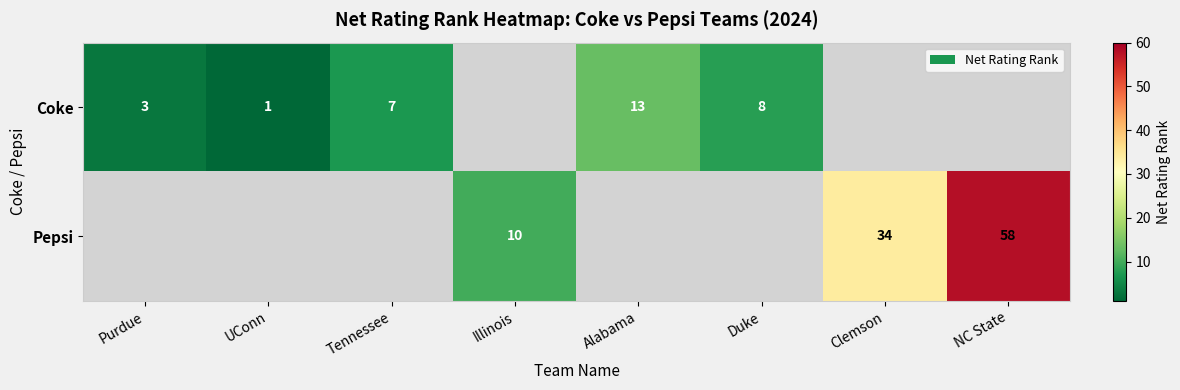

The Coke series shows 8 at Duke. True or false?

True